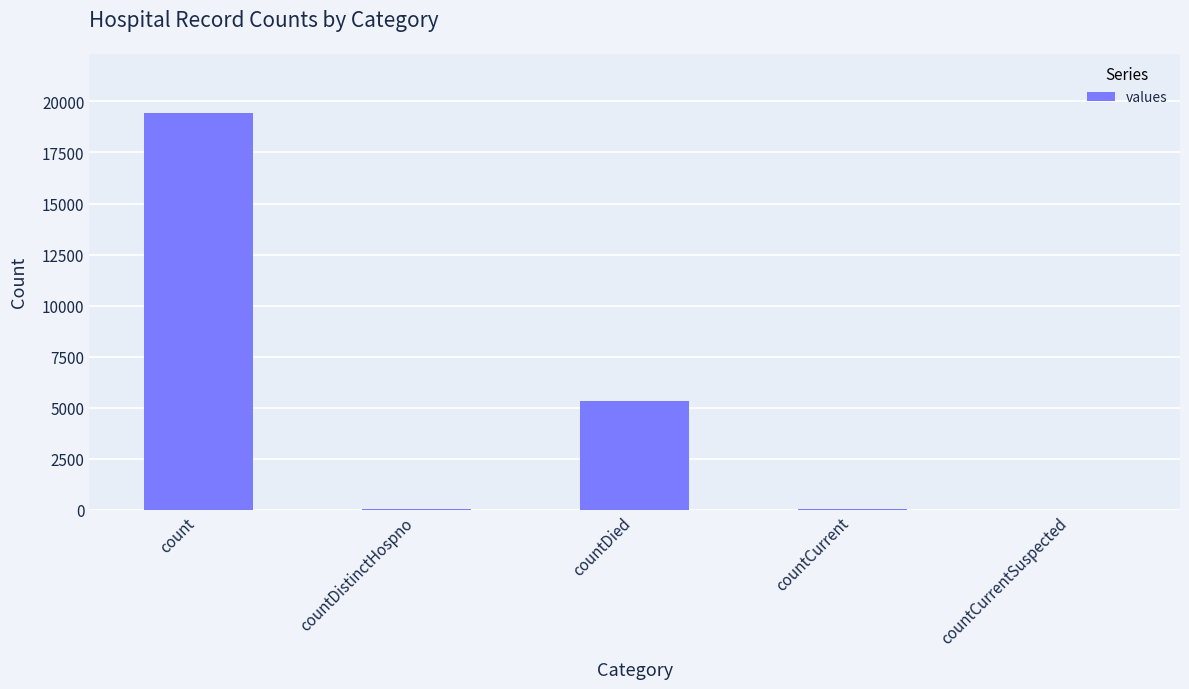

At which label is the value closest to 9710?

countDied